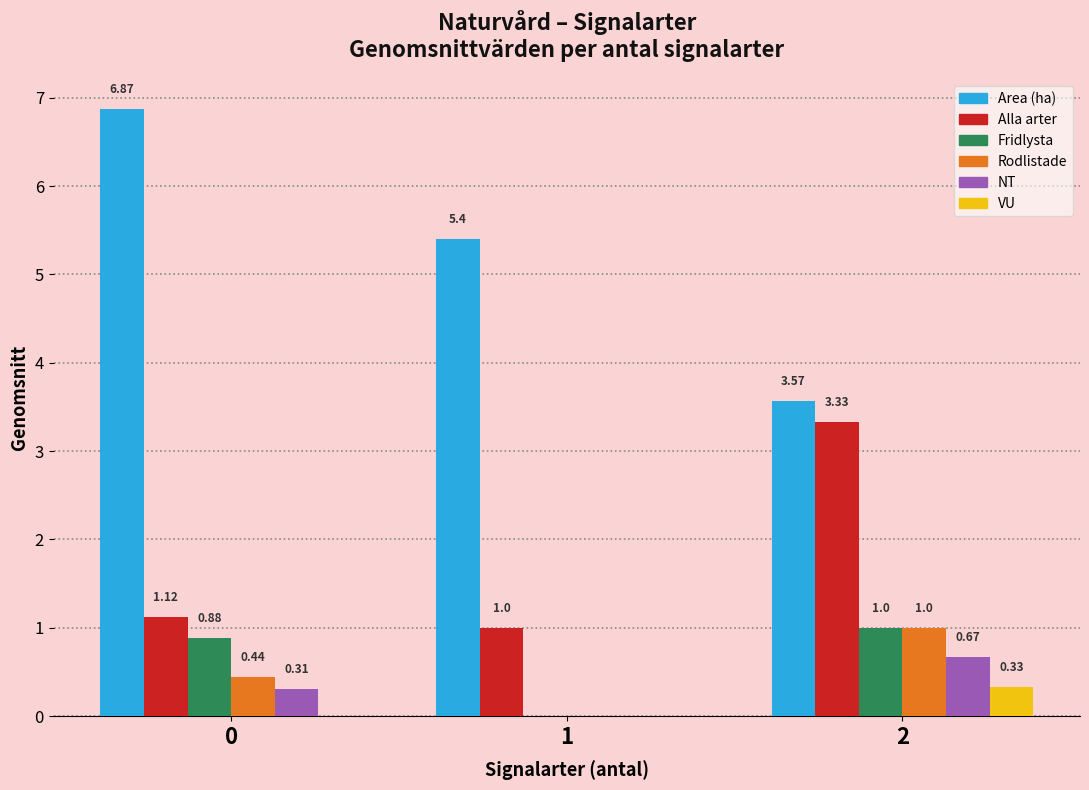

Is the value of Area (ha) at 2 greater than the value of NT at 0?

Yes